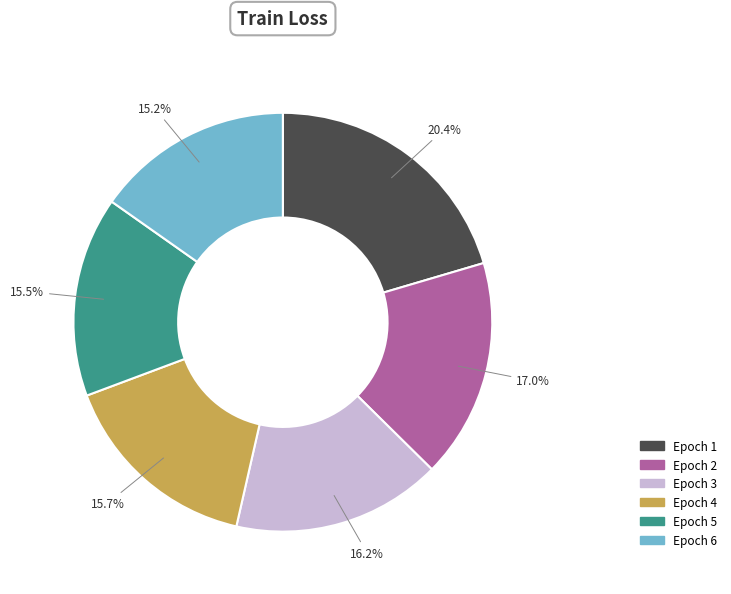

Is there any slice that represents more than half of the pie?

No